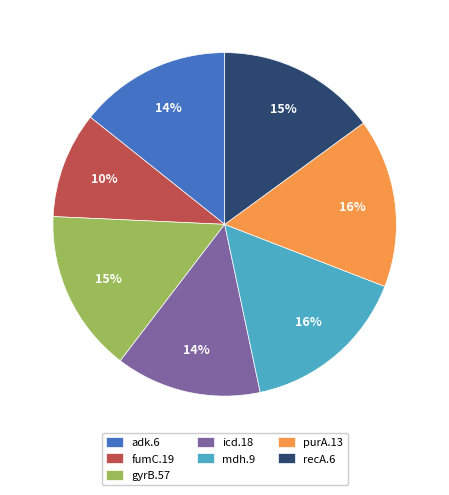

Which has a higher value, recA.6 or fumC.19?

recA.6